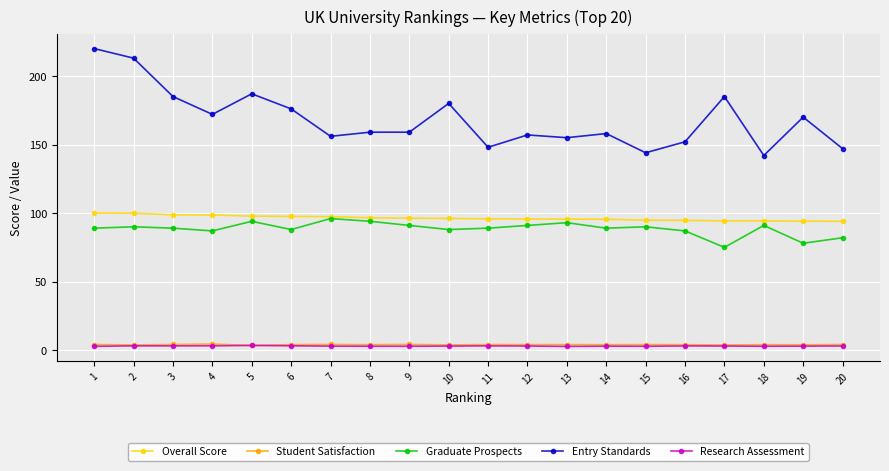

What is the total value across all series at 10?

371.0